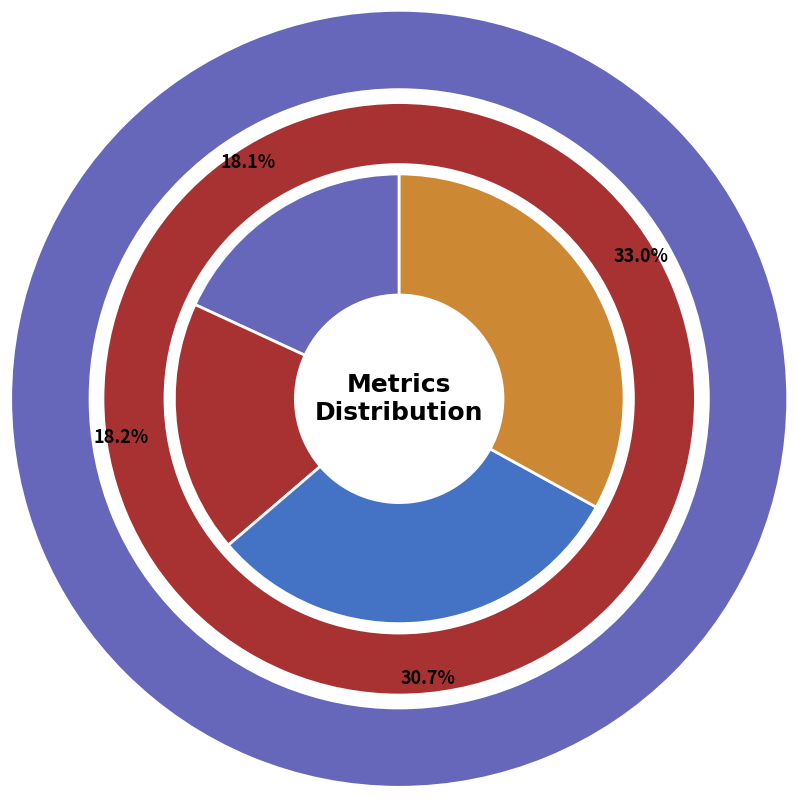

True or false: MAPE accounts for 27% of the total.

False